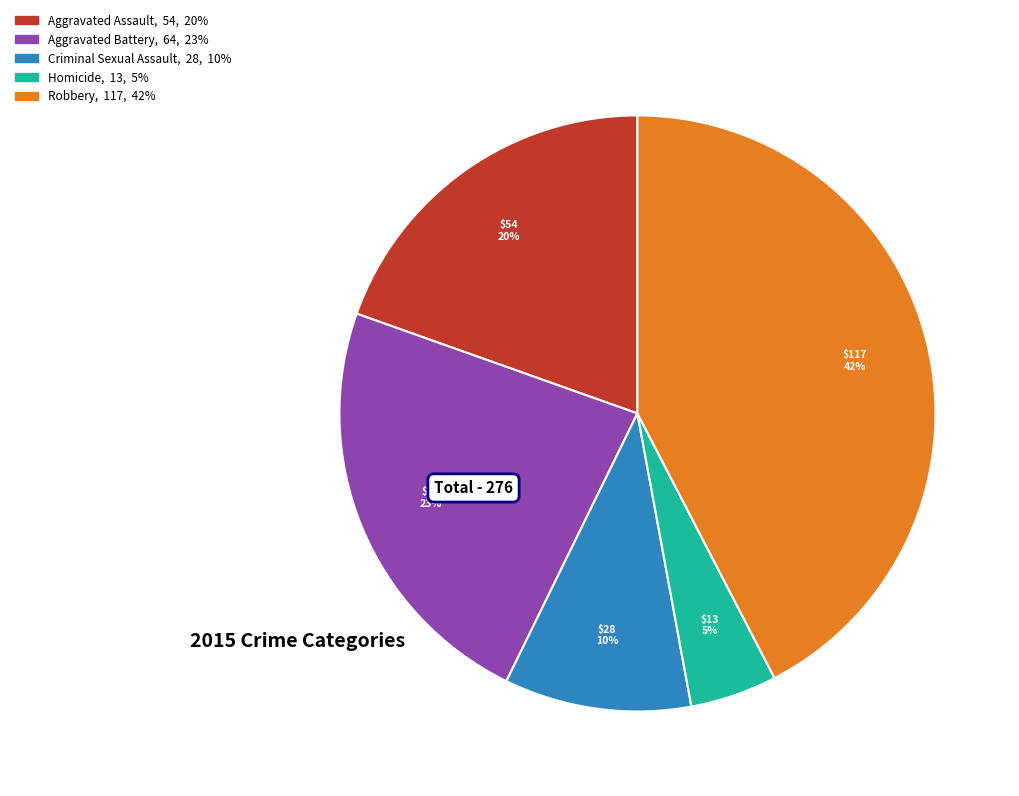

True or false: Aggravated Assault accounts for 26% of the total.

False